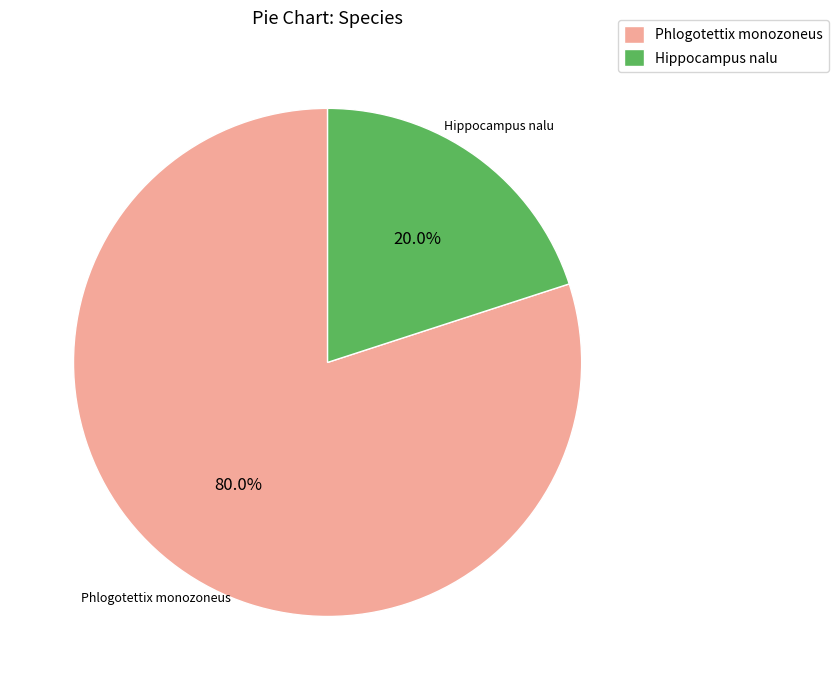

Is there any slice that represents more than half of the pie?

Yes